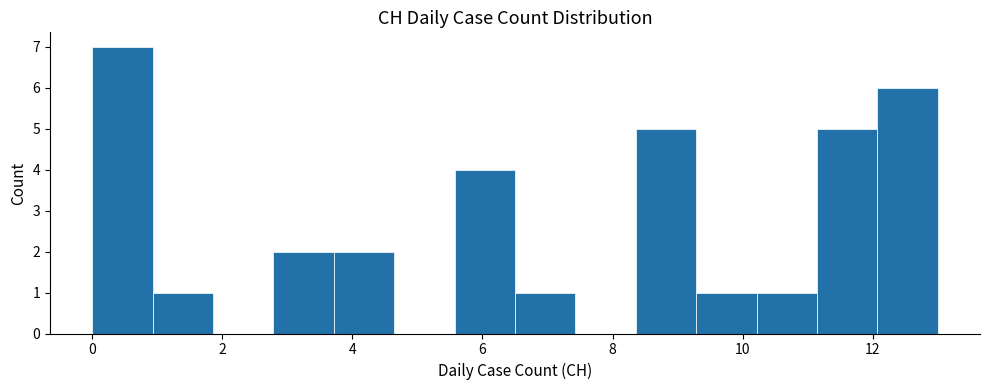

Reading left to right, list every bar in this chart as the range it spans on the x-axis followed by its height. Neither the bar edges nor the heights are printed on the chart, so give them approximately, as read against the axes.

0.0 to 1.0: 7
1.0 to 1.8: 1
1.8 to 2.8: 0
2.8 to 3.8: 2
3.8 to 4.6: 2
4.6 to 5.6: 0
5.6 to 6.6: 4
6.6 to 7.4: 1
7.4 to 8.4: 0
8.4 to 9.2: 5
9.2 to 10.2: 1
10.2 to 11.2: 1
11.2 to 12.0: 5
12.0 to 13.0: 6